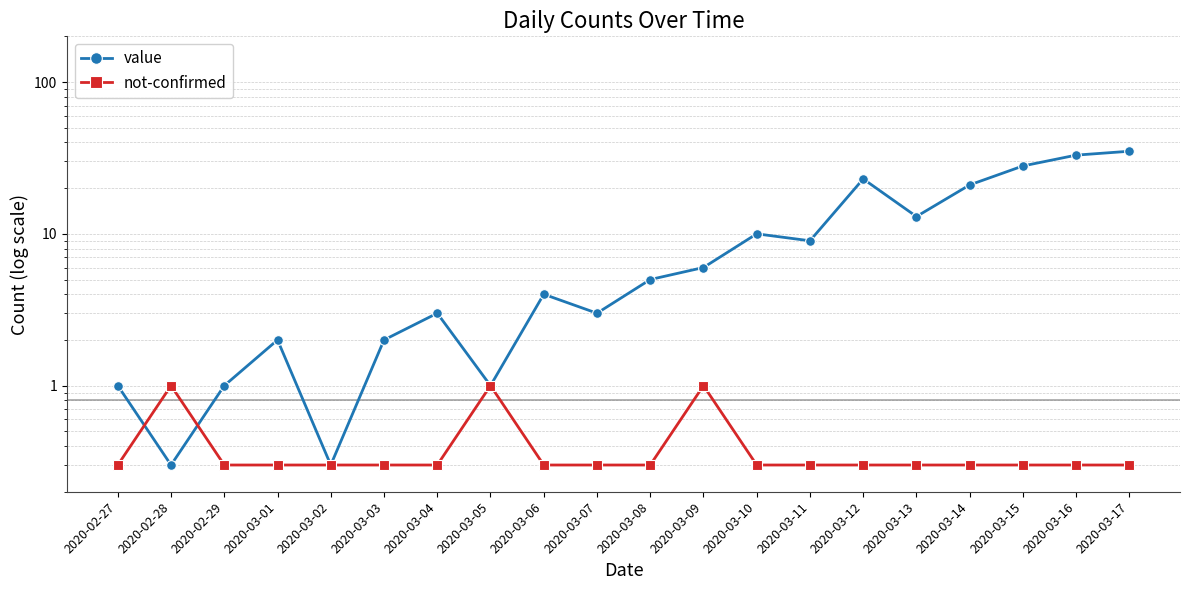

How many categories are shown in the chart?

20